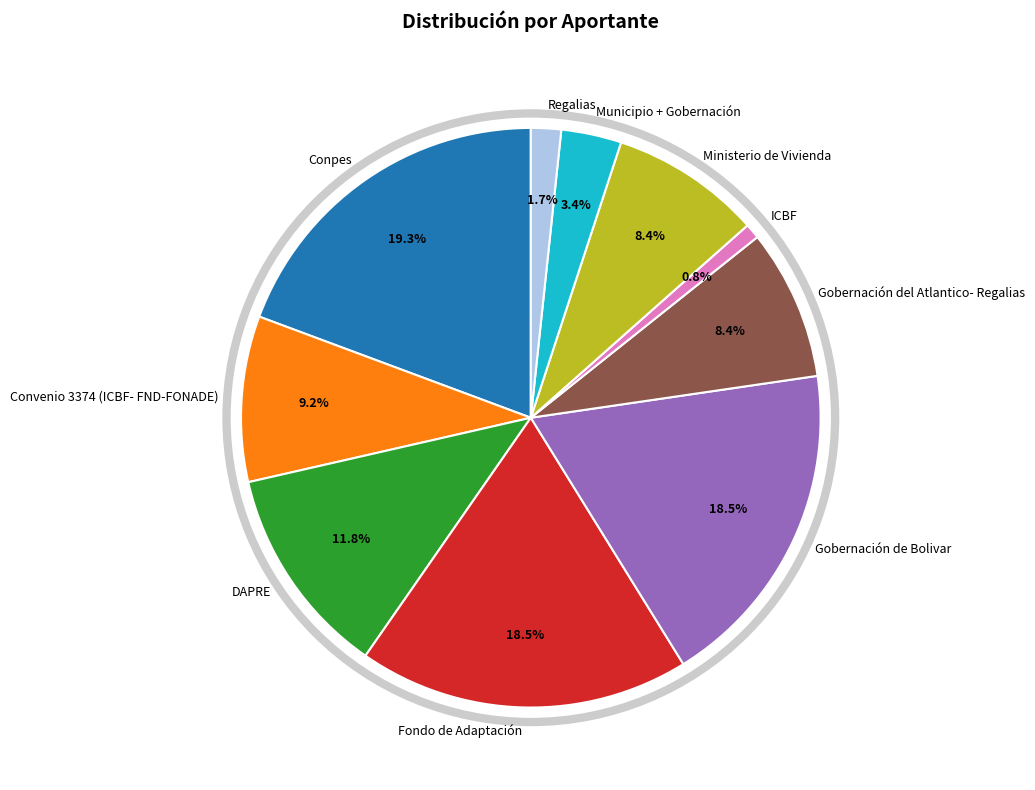

Count the number of slices in the pie.

10